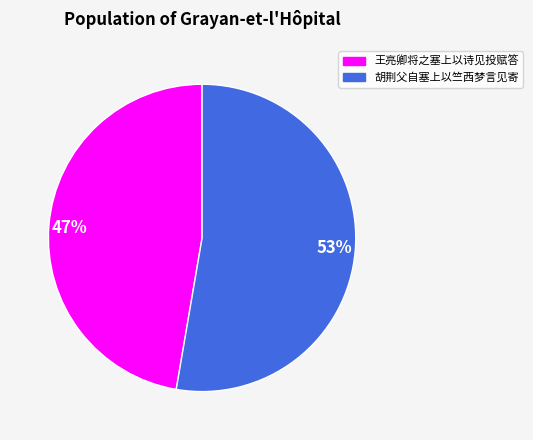

How many slices are in this pie chart?

2